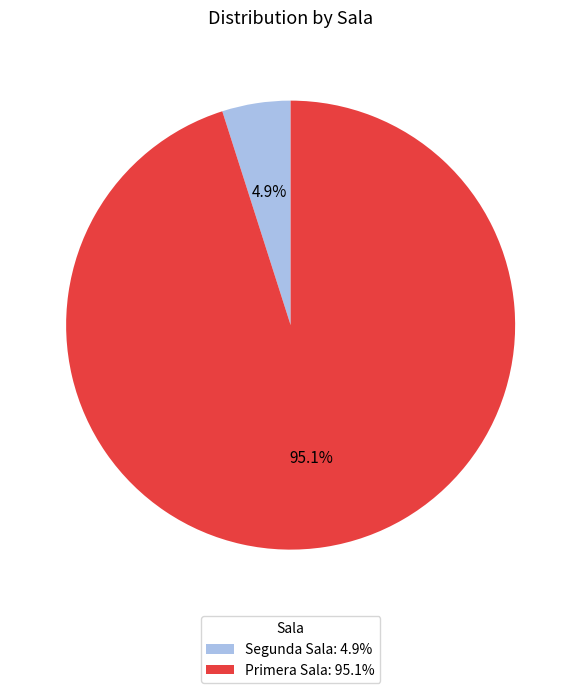

Which has a higher value, Primera Sala: 95.1% or Segunda Sala: 4.9%?

Primera Sala: 95.1%